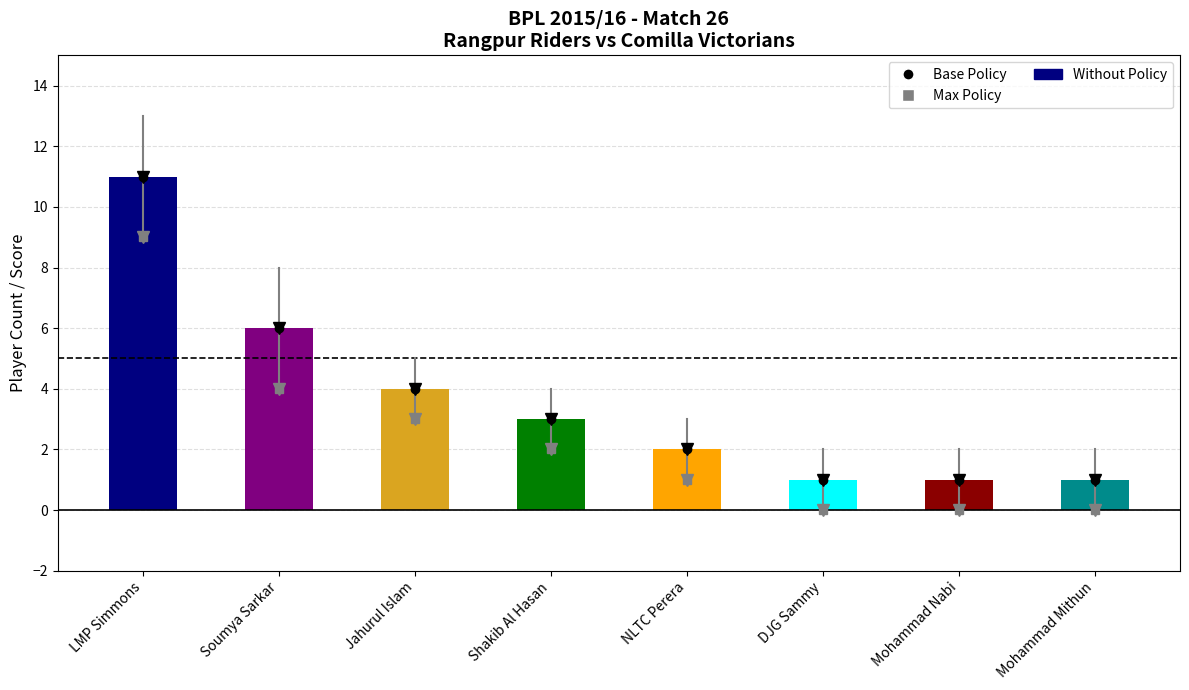

Are the bars horizontal?

No